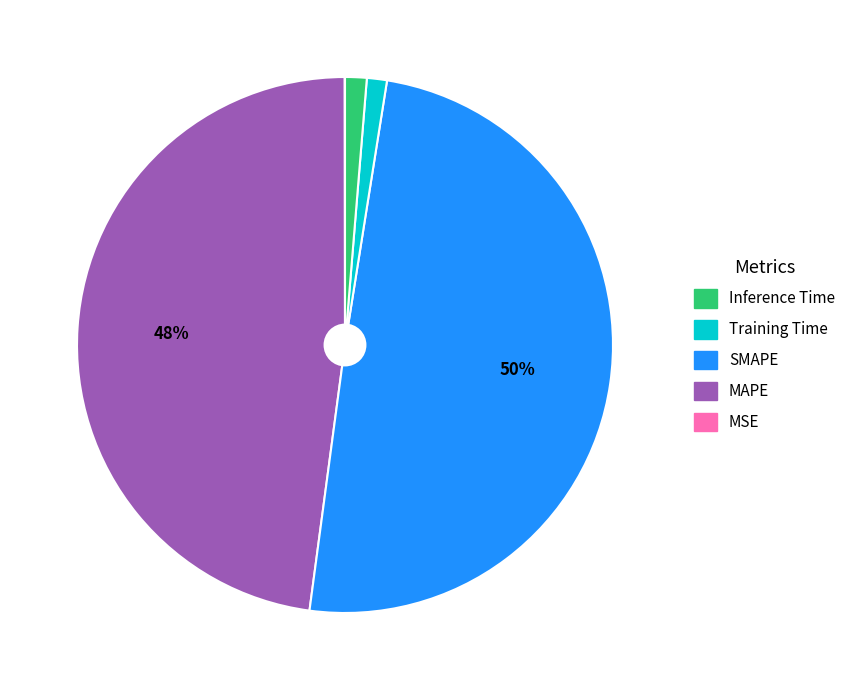

To the nearest percent, what is the difference between the largest and smallest slice percentages?

50%